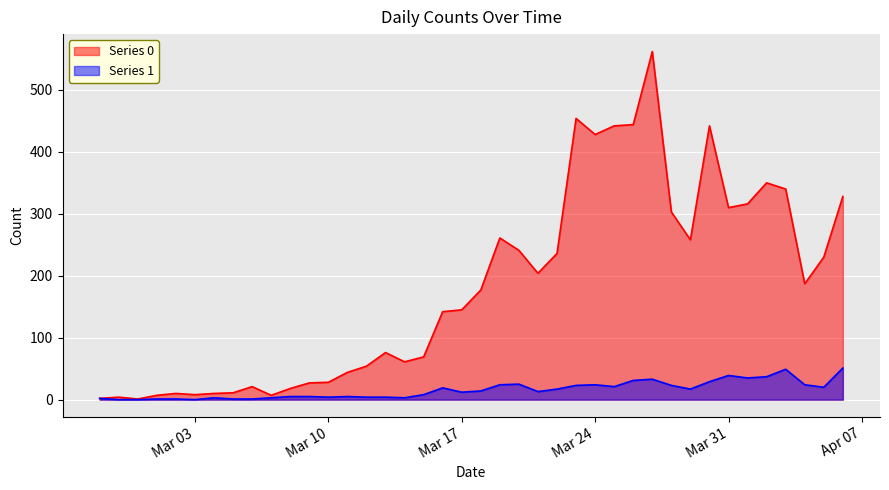

True or false: Series 1 and Series 0 cross at least once.

False